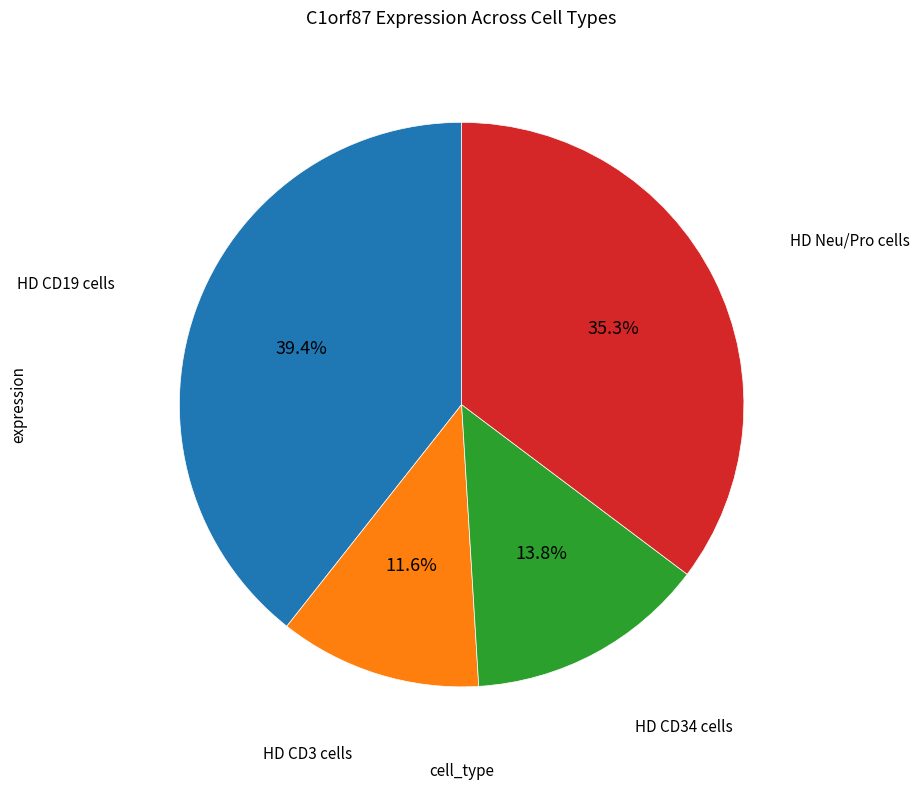

Is there a majority slice in this chart?

No